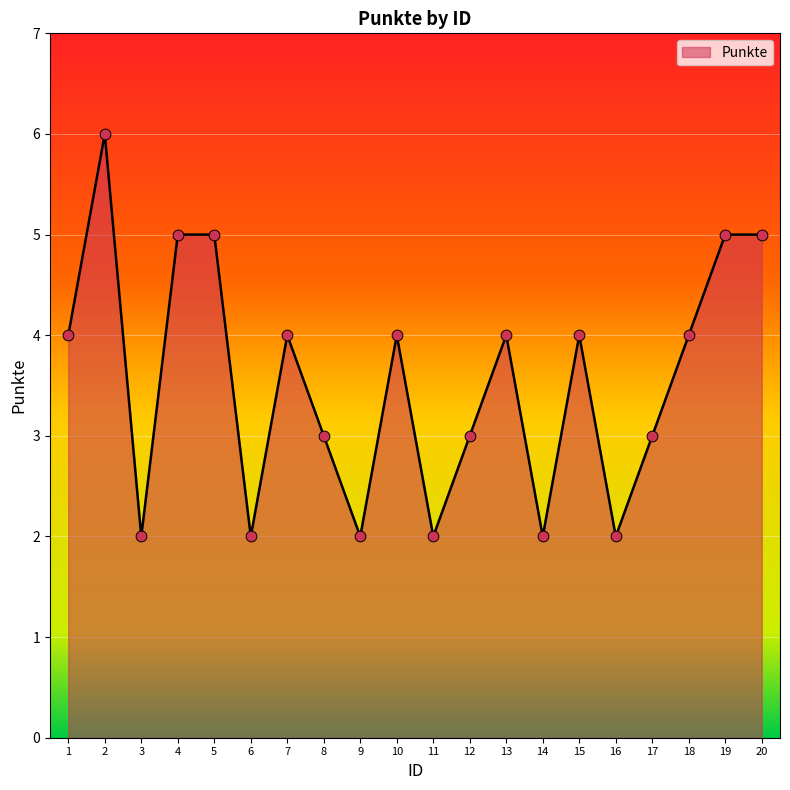

Between 9 and 2, which is larger?

2